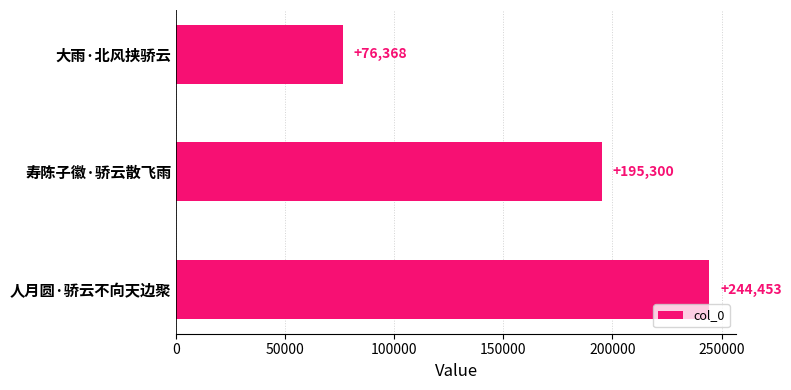

Reading bottom to top, transcribe all the data shown in this chart.

244453	195300	76368